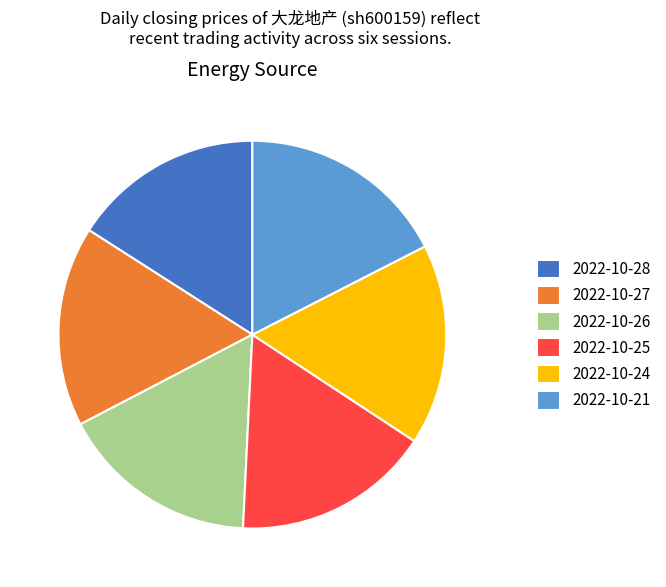

Which slice is the smallest?

2022-10-28